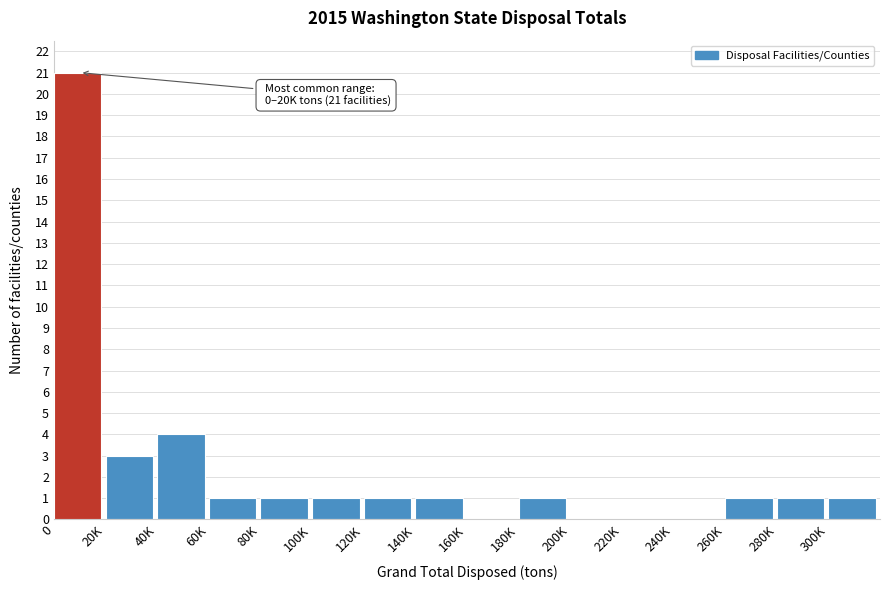

Reading left to right, list all the values displayed in this chart.

0=21	20K=3	40K=4	60K=1	80K=1	100K=1	120K=1	140K=1	160K=0	180K=1	200K=0	220K=0	240K=0	260K=1	280K=1	300K=1